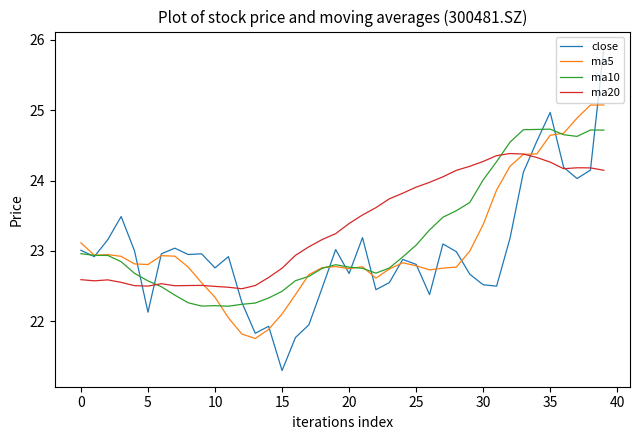

What is the maximum value for ma10?

24.7